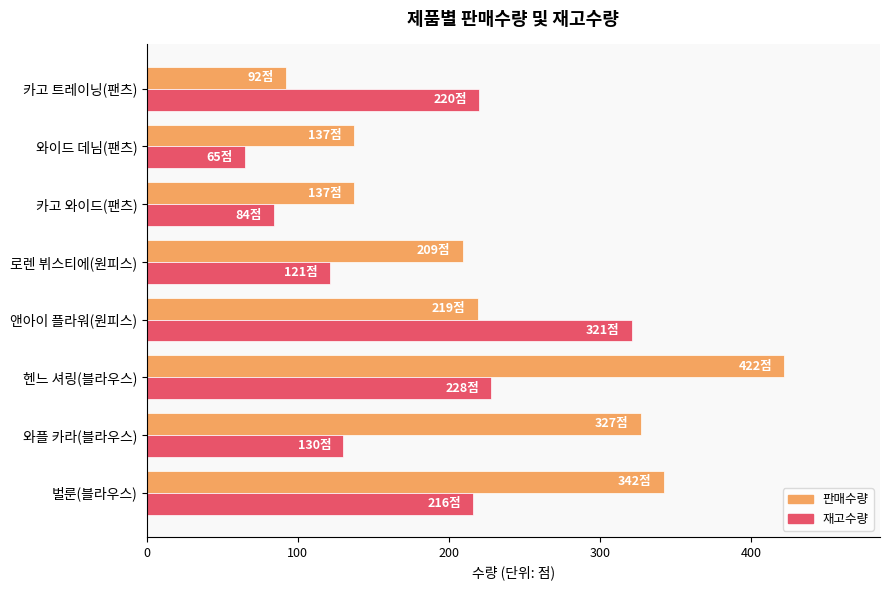

What is the average value of the 재고수량 series?

173